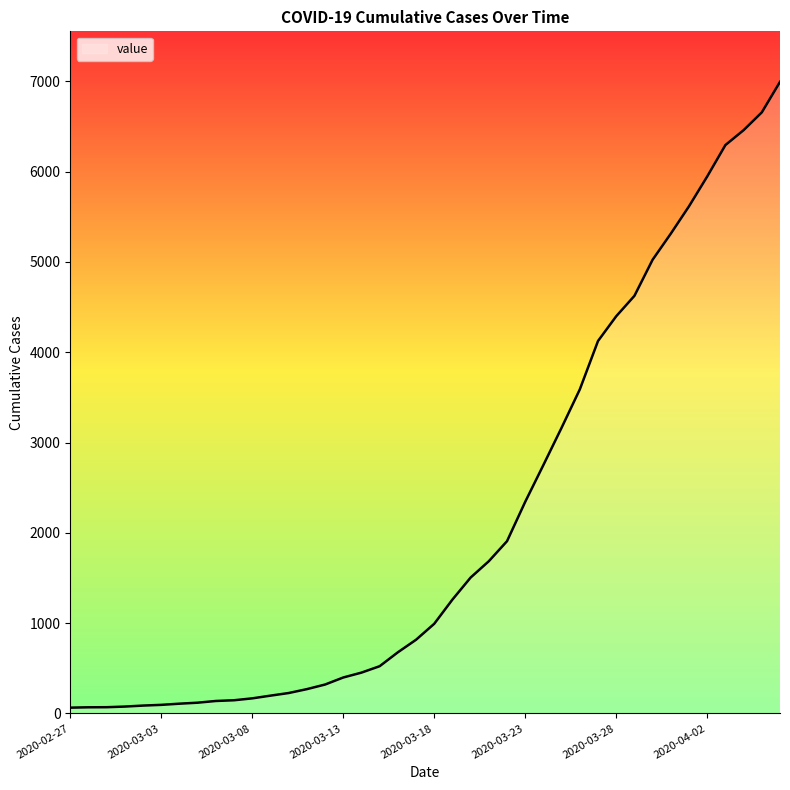

What is the maximum value shown in the chart?

6995